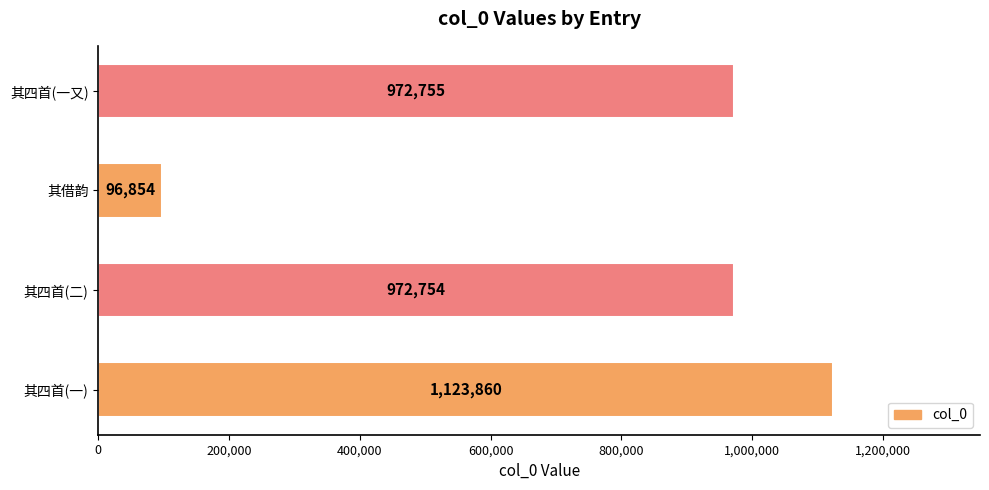

The chart shows a value of 972755 at 其四首(一又). True or false?

True